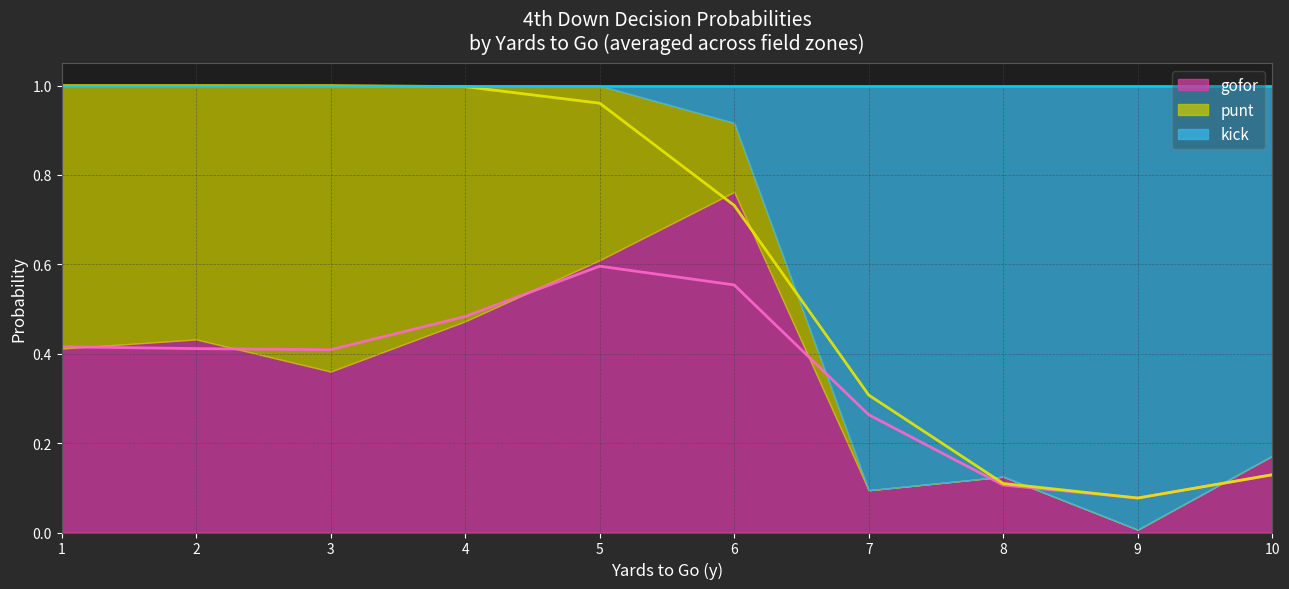

Is it true that kick equals 1.8 at 38?

False